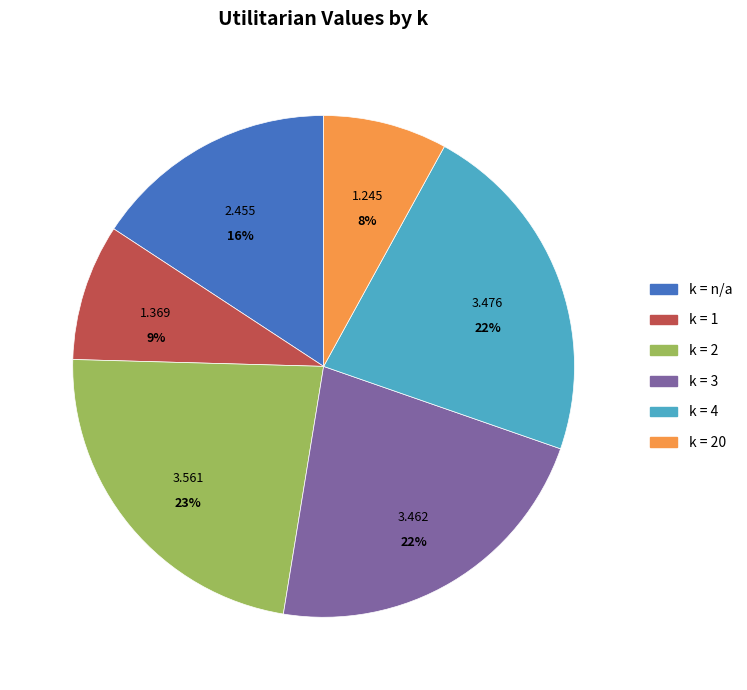

Count the number of slices in the pie.

6